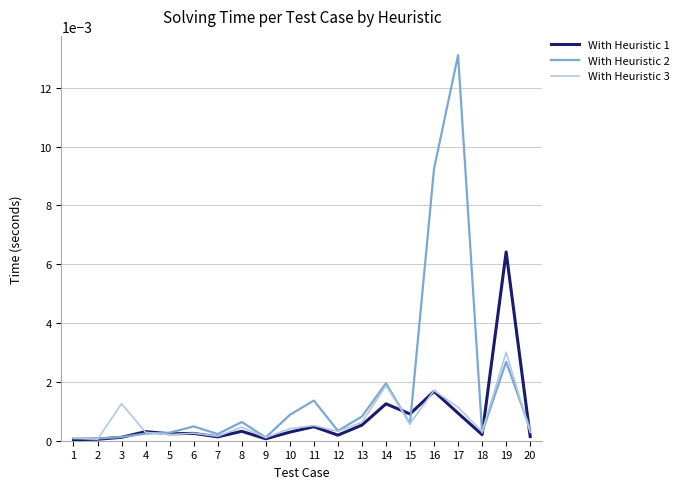

Which series has the largest total across all categories?

With Heuristic 2